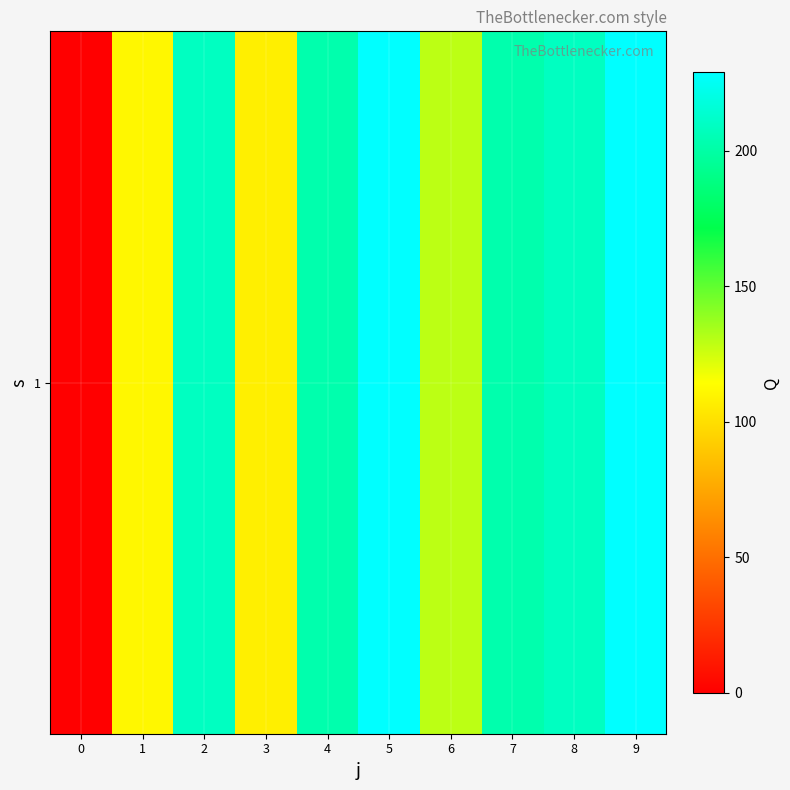

What is the maximum value shown in the chart?

229.0